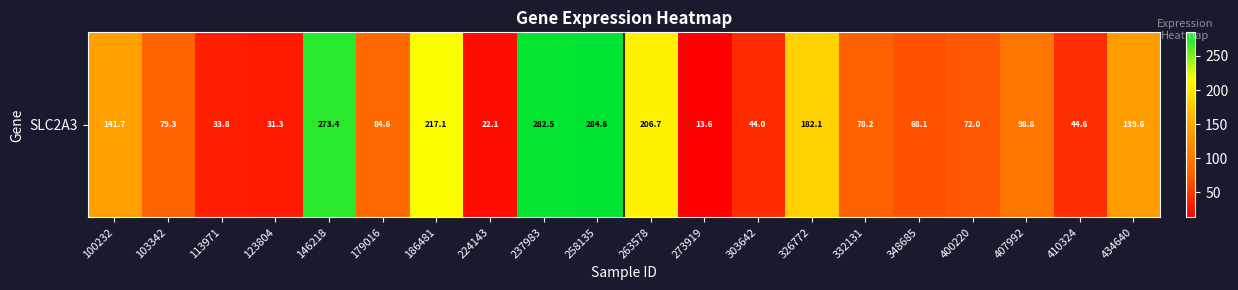

How many data points does each series have?

20